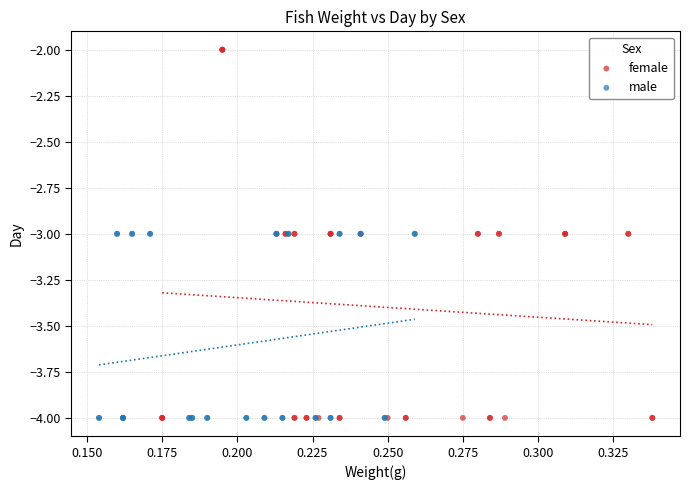

Which series has the widest spread of Y values?

female